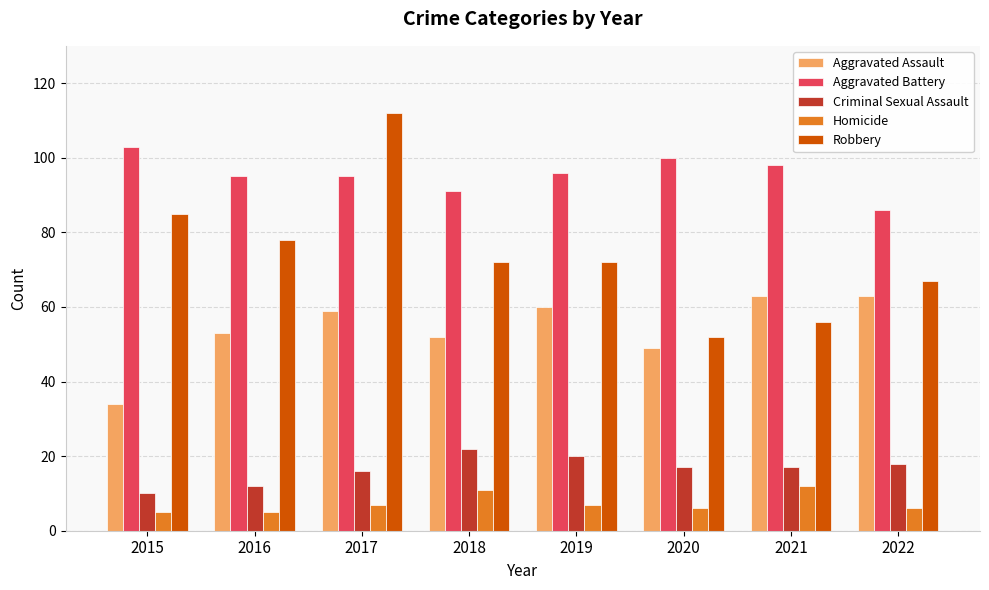

What are all the series names shown in the legend?

Aggravated Assault, Aggravated Battery, Criminal Sexual Assault, Homicide, Robbery